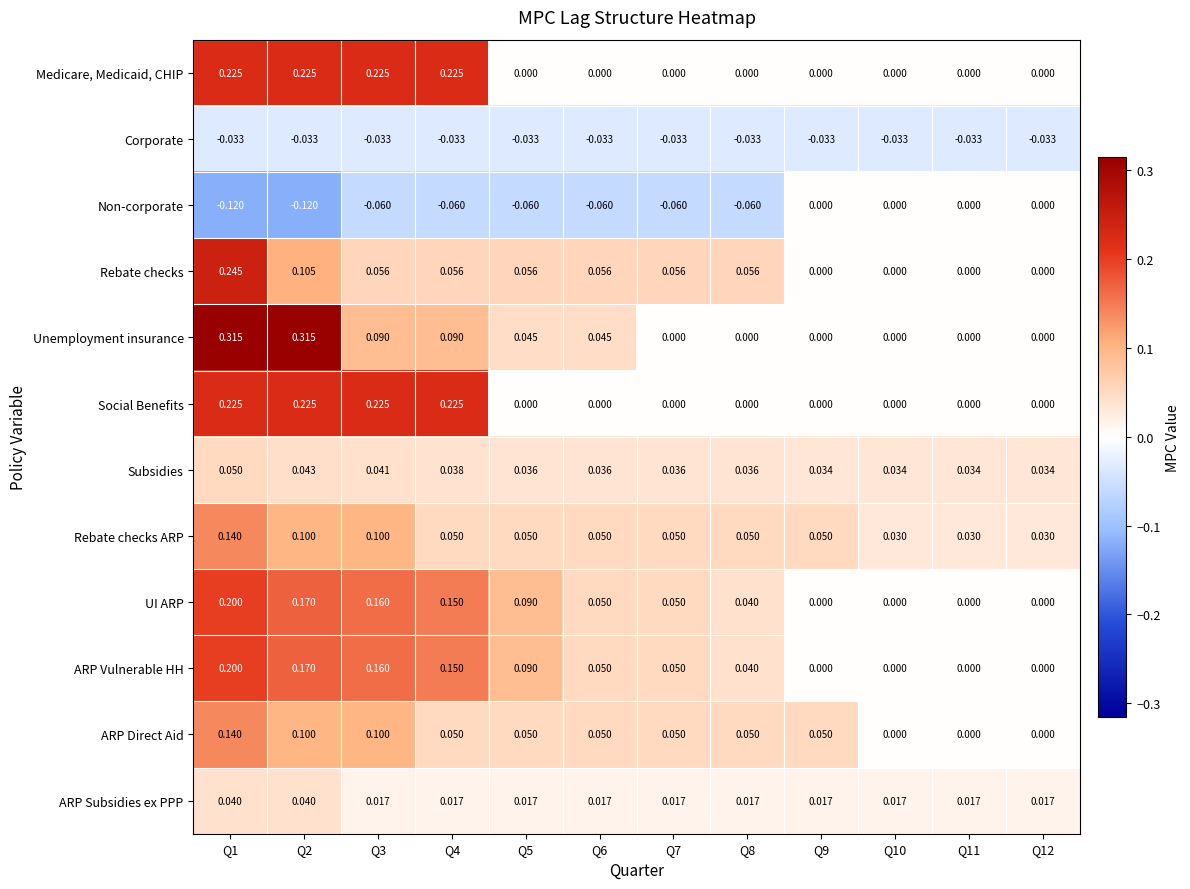

Which series has the largest range (max minus min)?

Unemployment insurance